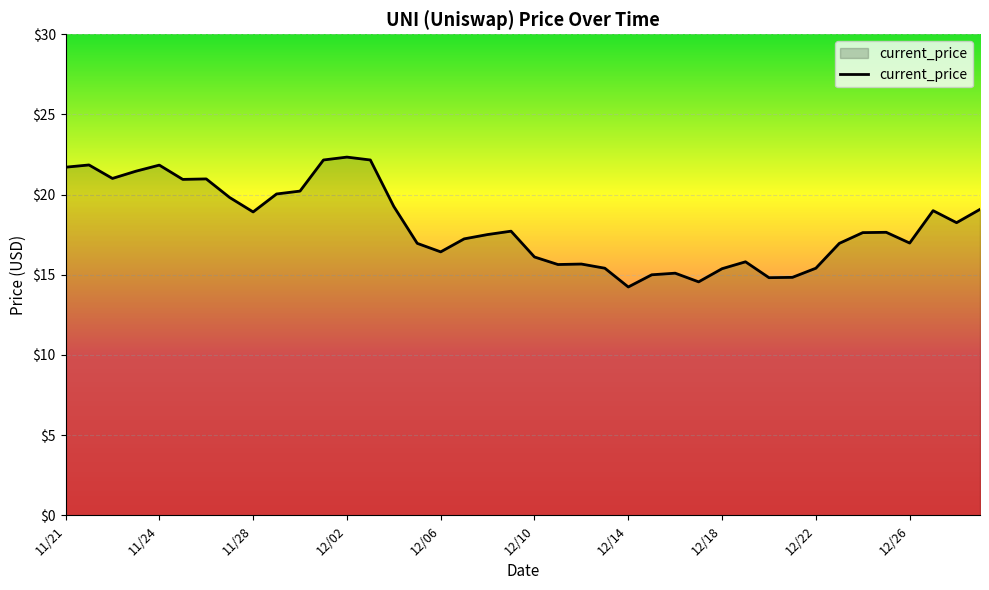

What is the difference between the maximum and minimum values?

8.1